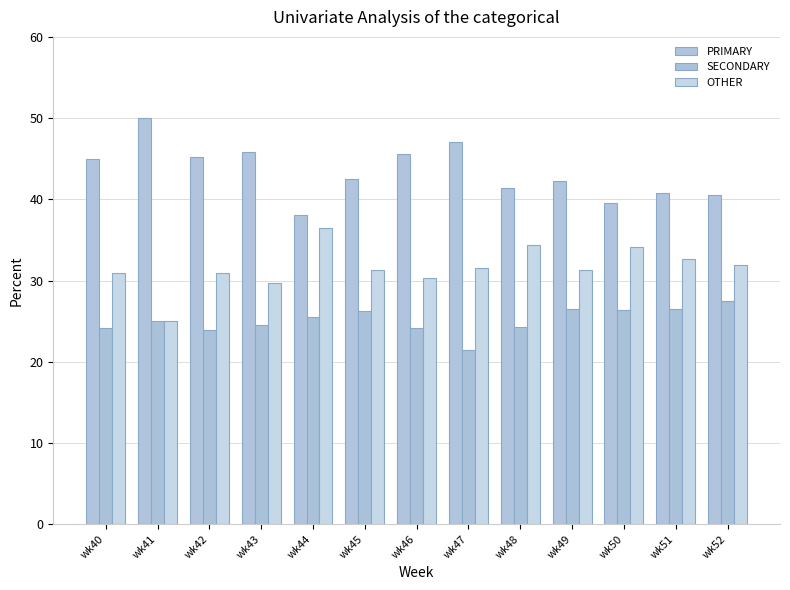

Which has a higher value, wk47 or wk52?

wk47